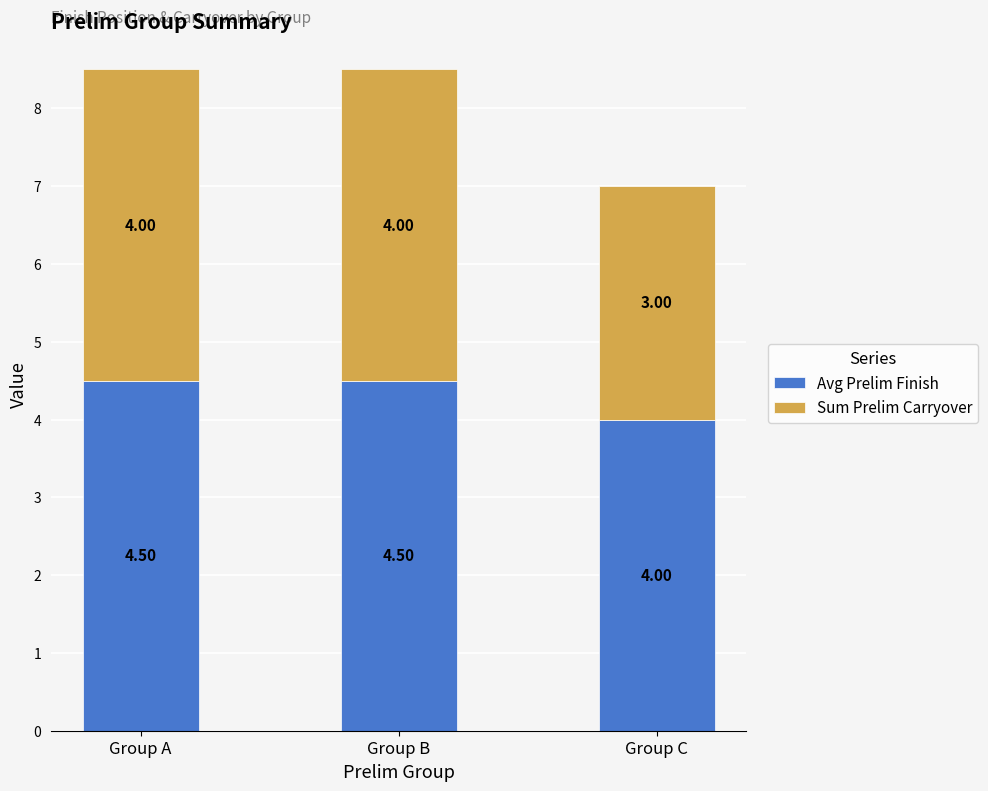

What is the total value across all series at Group C?

7.0